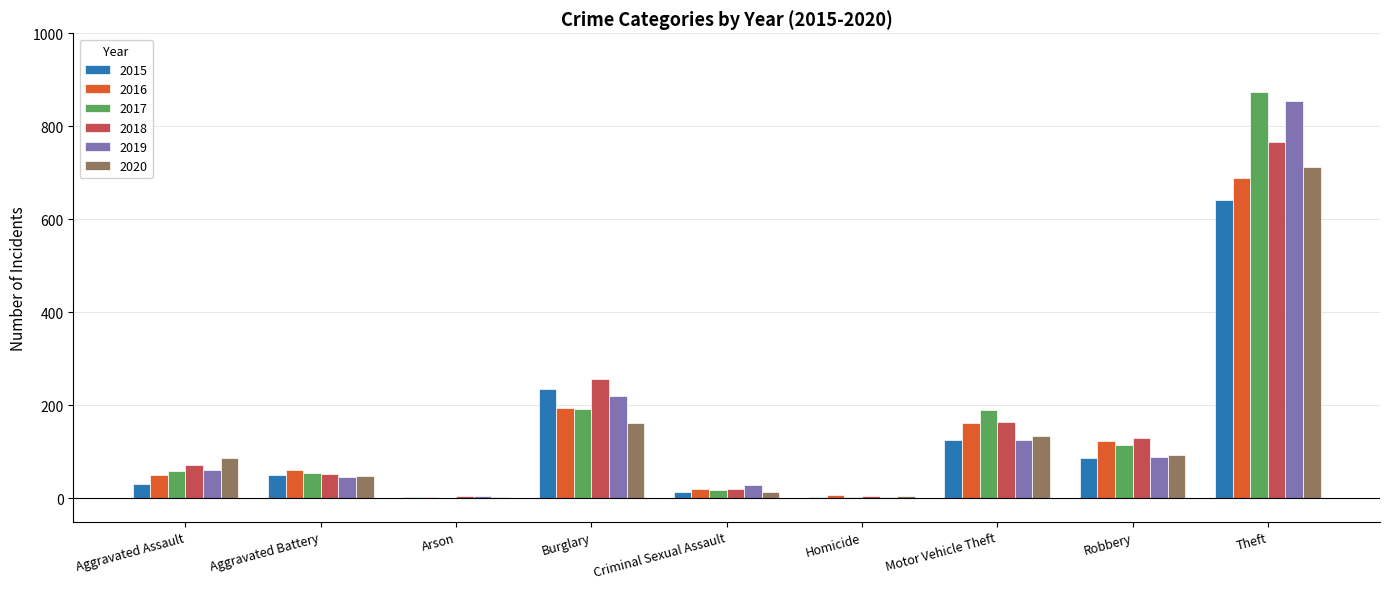

What is the highest value of the 2018 series?

767